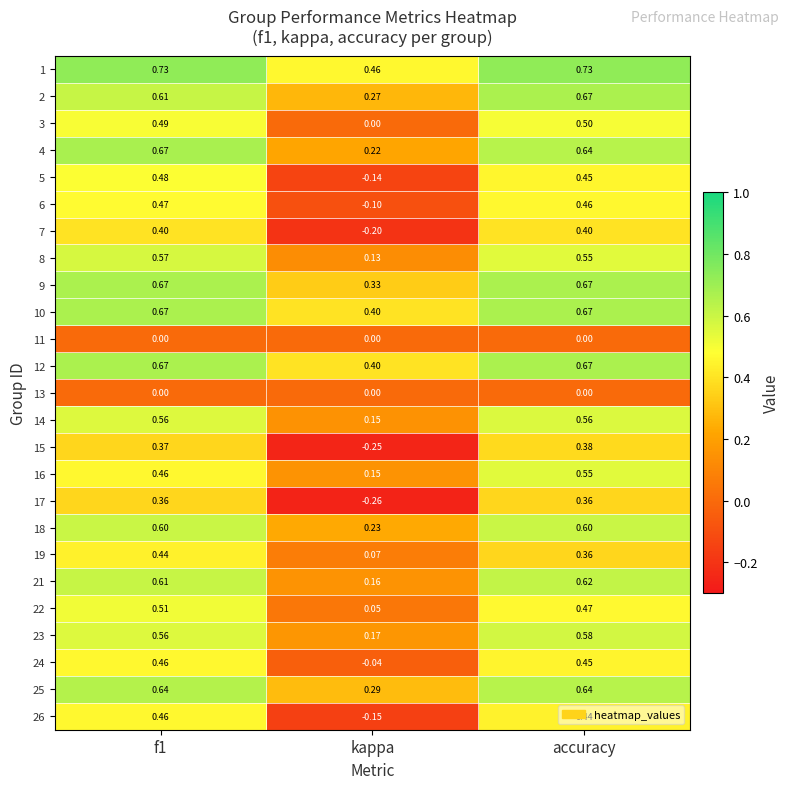

Which series has the widest spread of values?

15